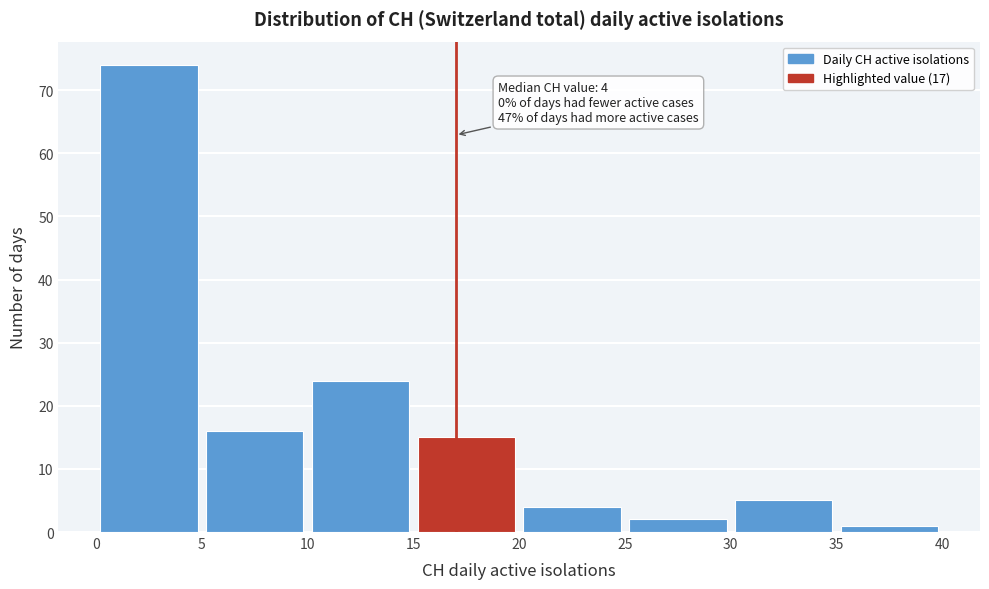

Which range on the x-axis has the tallest bar?

0 to 5